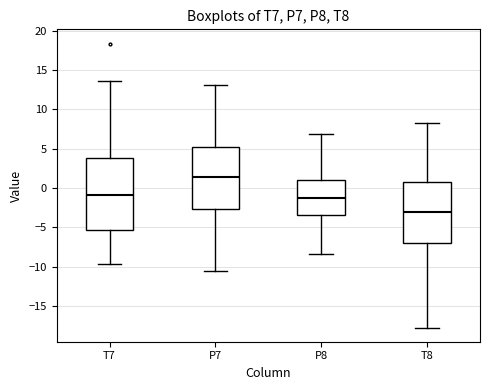

Where does the median line of the box for T8 sit on the y-axis? The values are not printed on the chart, so give them approximately, as read against the axis.

-3.0